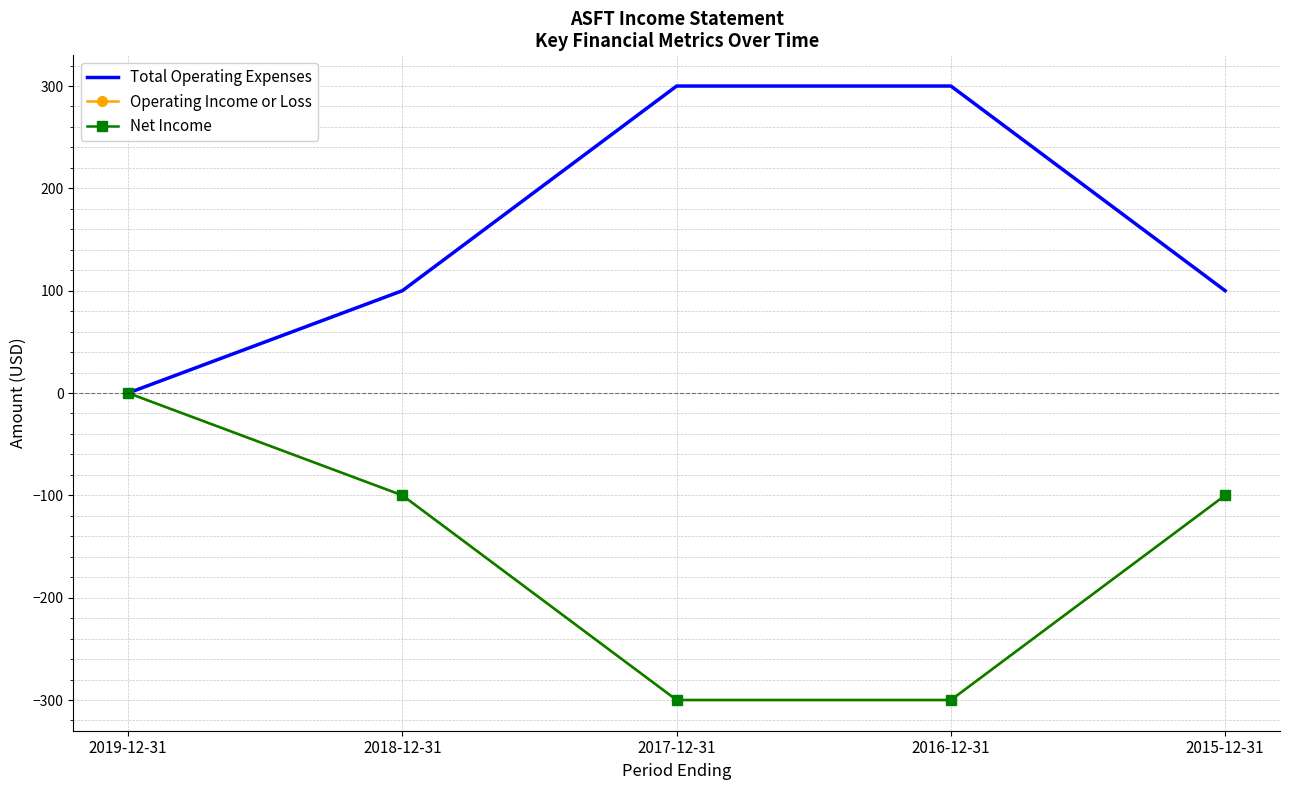

What is the greatest value displayed?

300